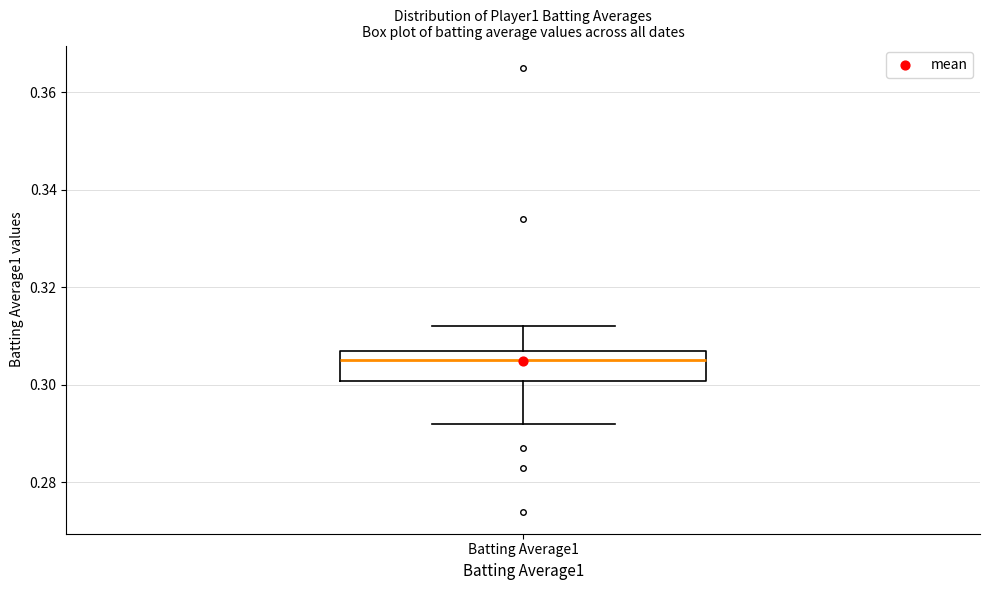

Where is the upper edge of the box for Batting Average1 on the y-axis? The values are not printed on the chart, so give them approximately, as read against the axis.

0.308